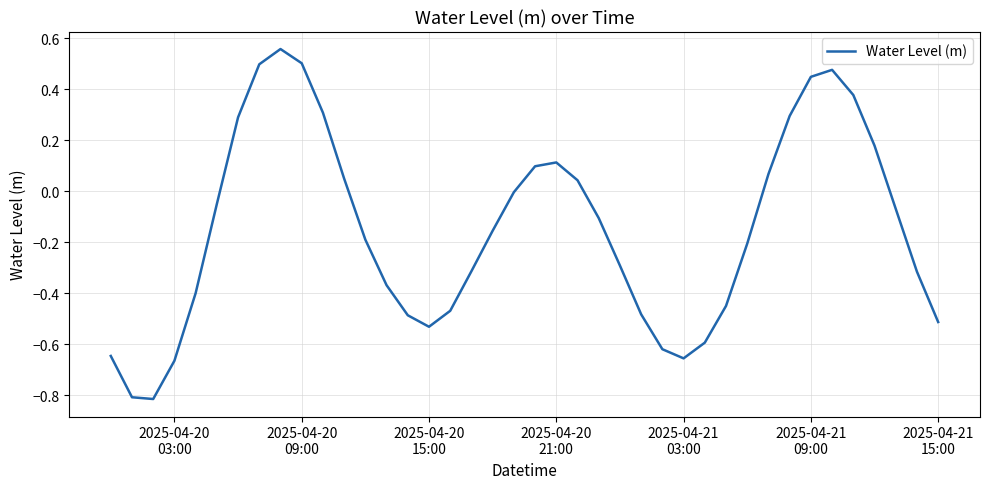

What is the difference between the maximum and minimum values?

1.4